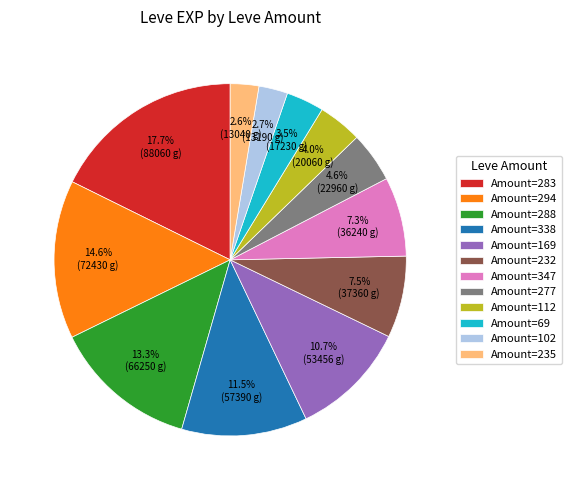

Approximately how many times larger is the value at Amount=277 compared to Amount=169?

0.4